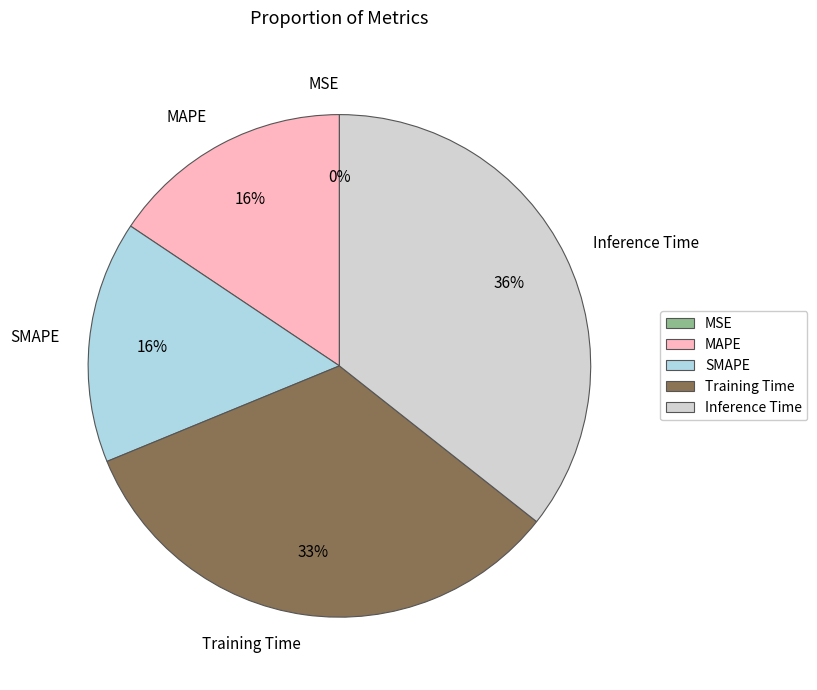

Is it true that MAPE is 2% of the pie?

False